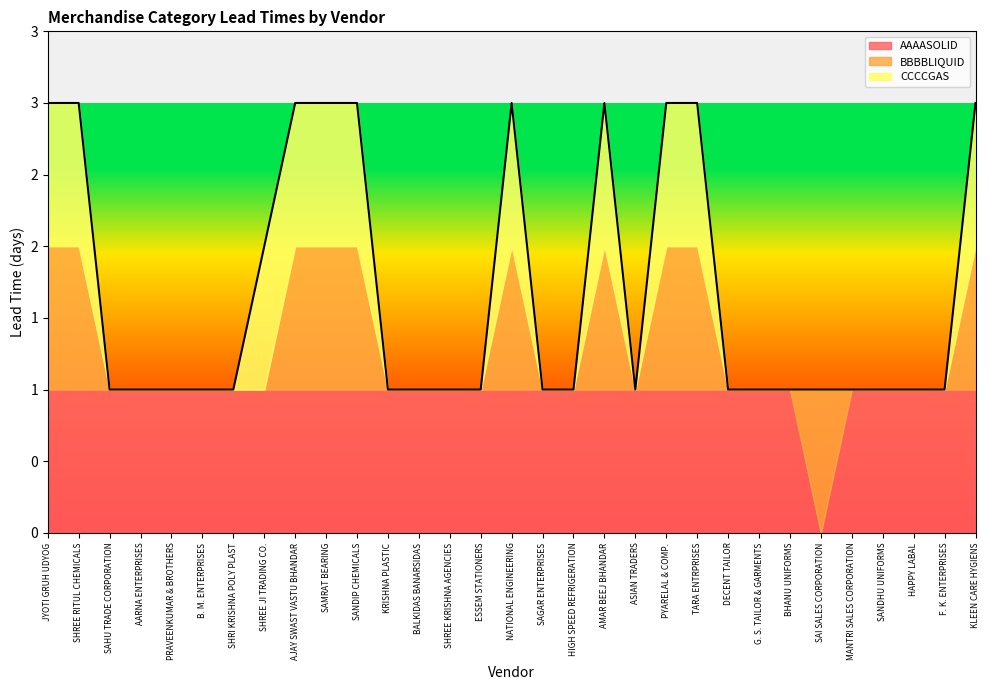

Does the chart display data point markers on the line(s)?

No